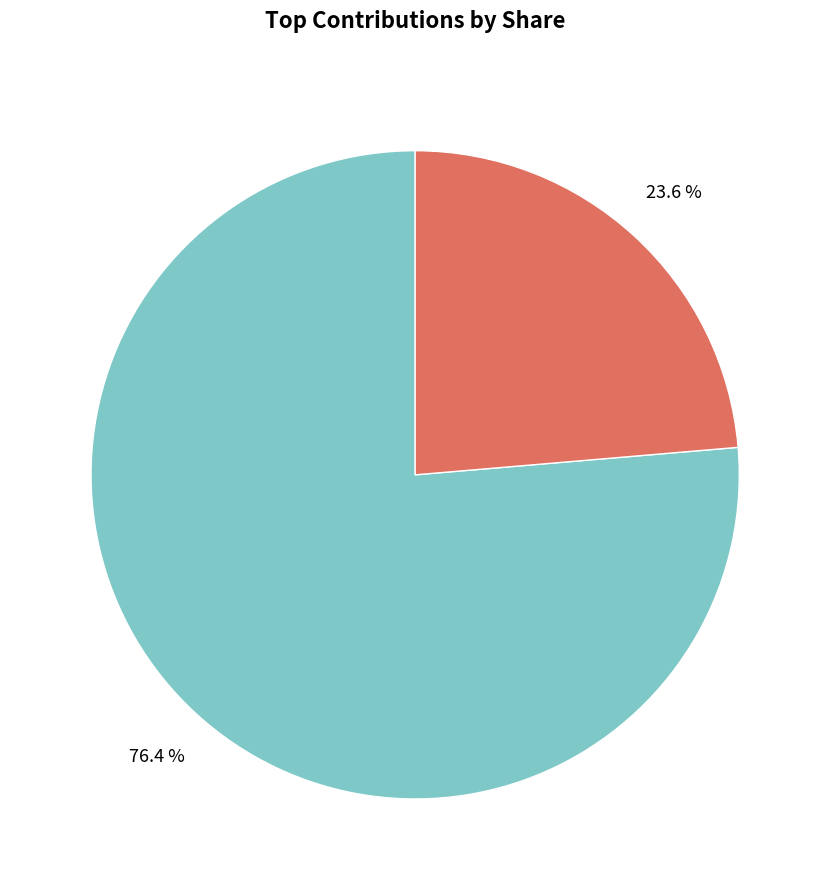

Does any single category account for the majority?

Yes